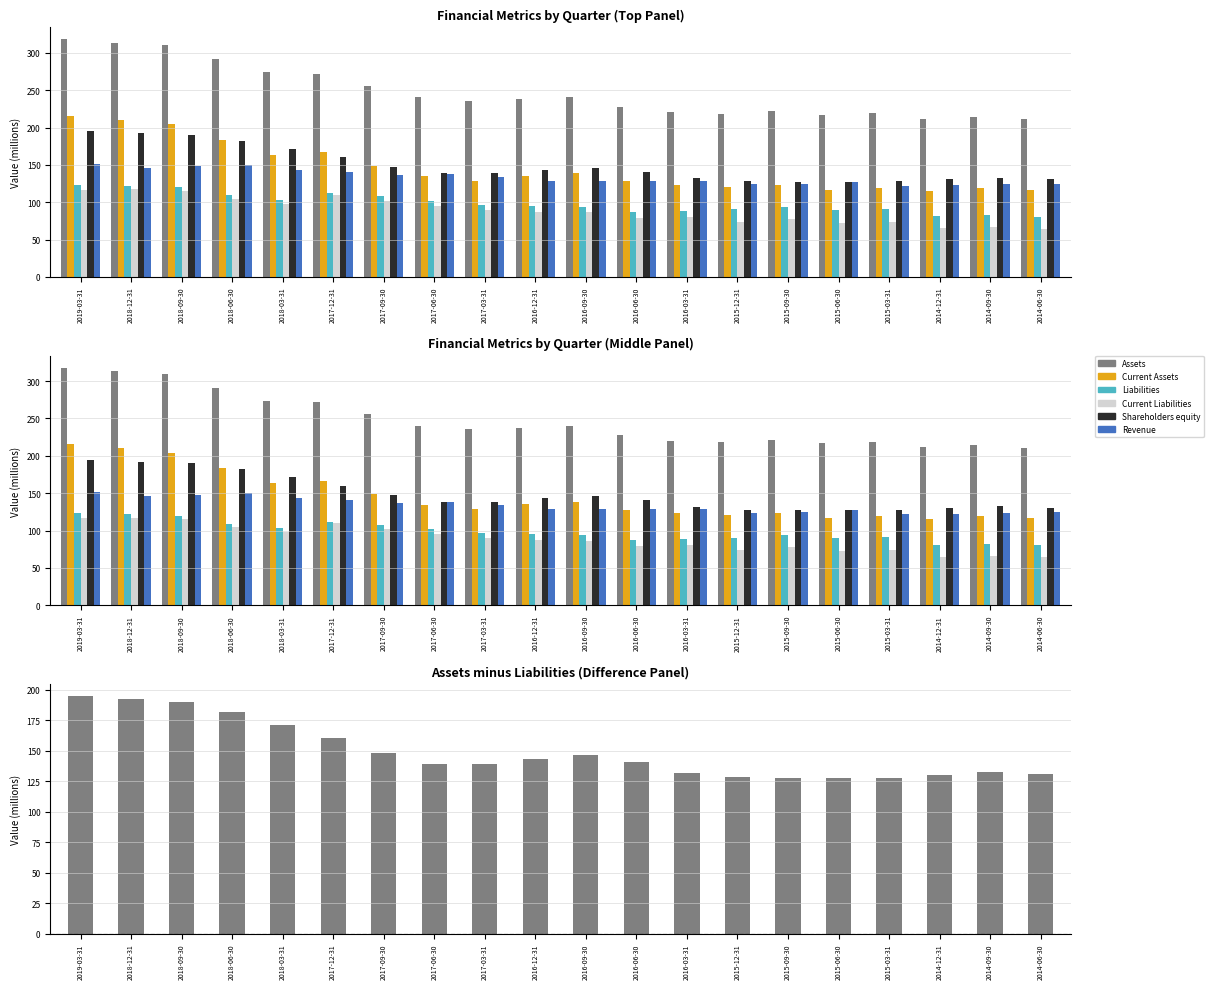

List the series in order of their peak value, lowest first.

Current Liabilities, Liabilities, Revenue, Shareholders equity, Current Assets, Assets